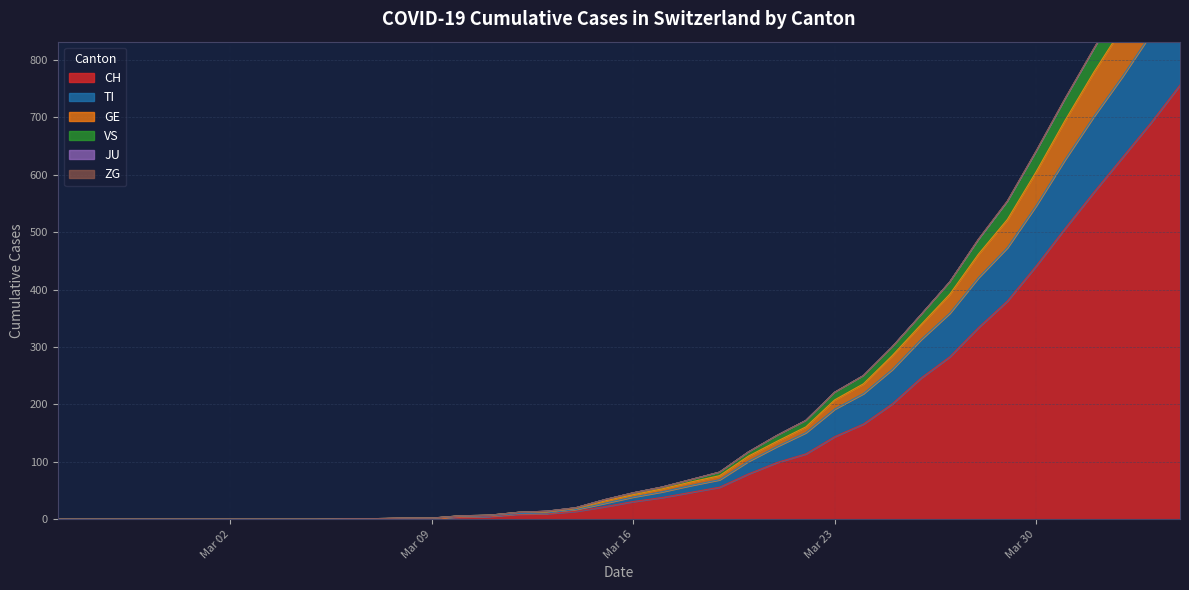

How many data points in GE are above 140?

9